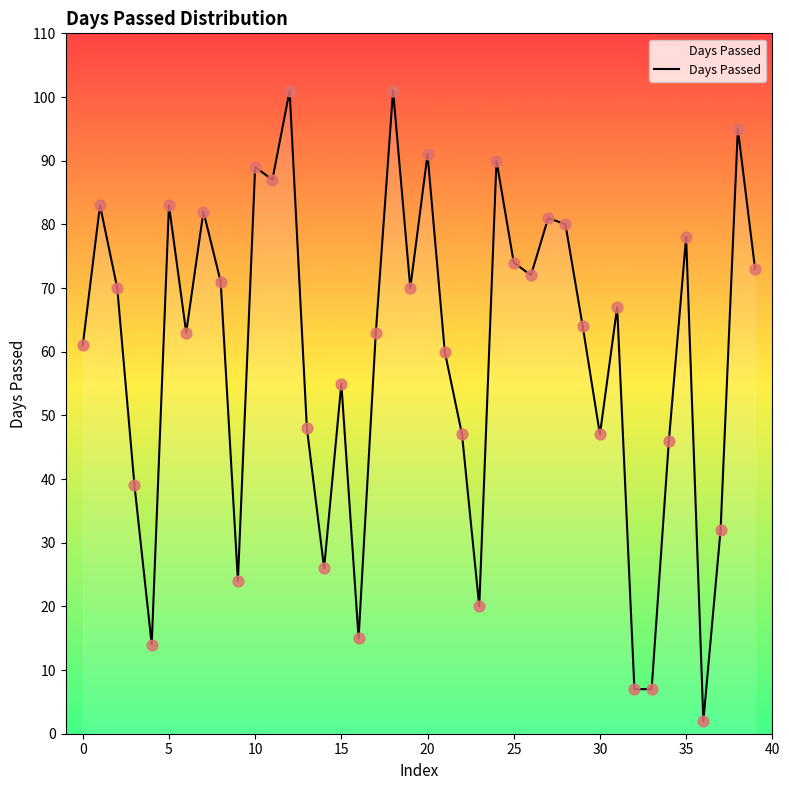

What is the greatest value displayed?

101